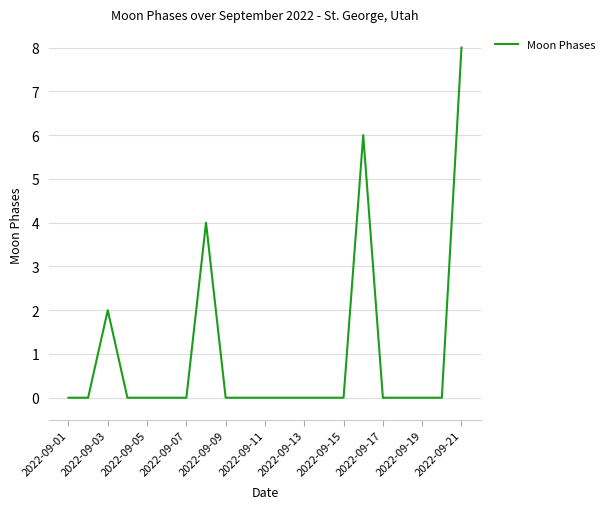

What is the greatest value displayed?

8